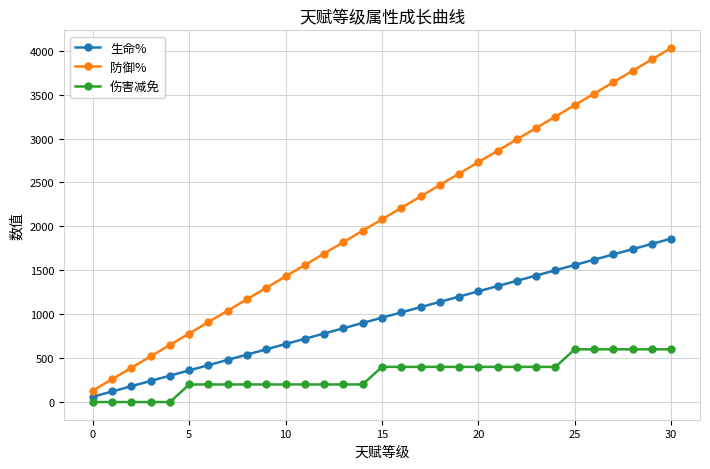

At how many categories does at least one series exceed 423?

28